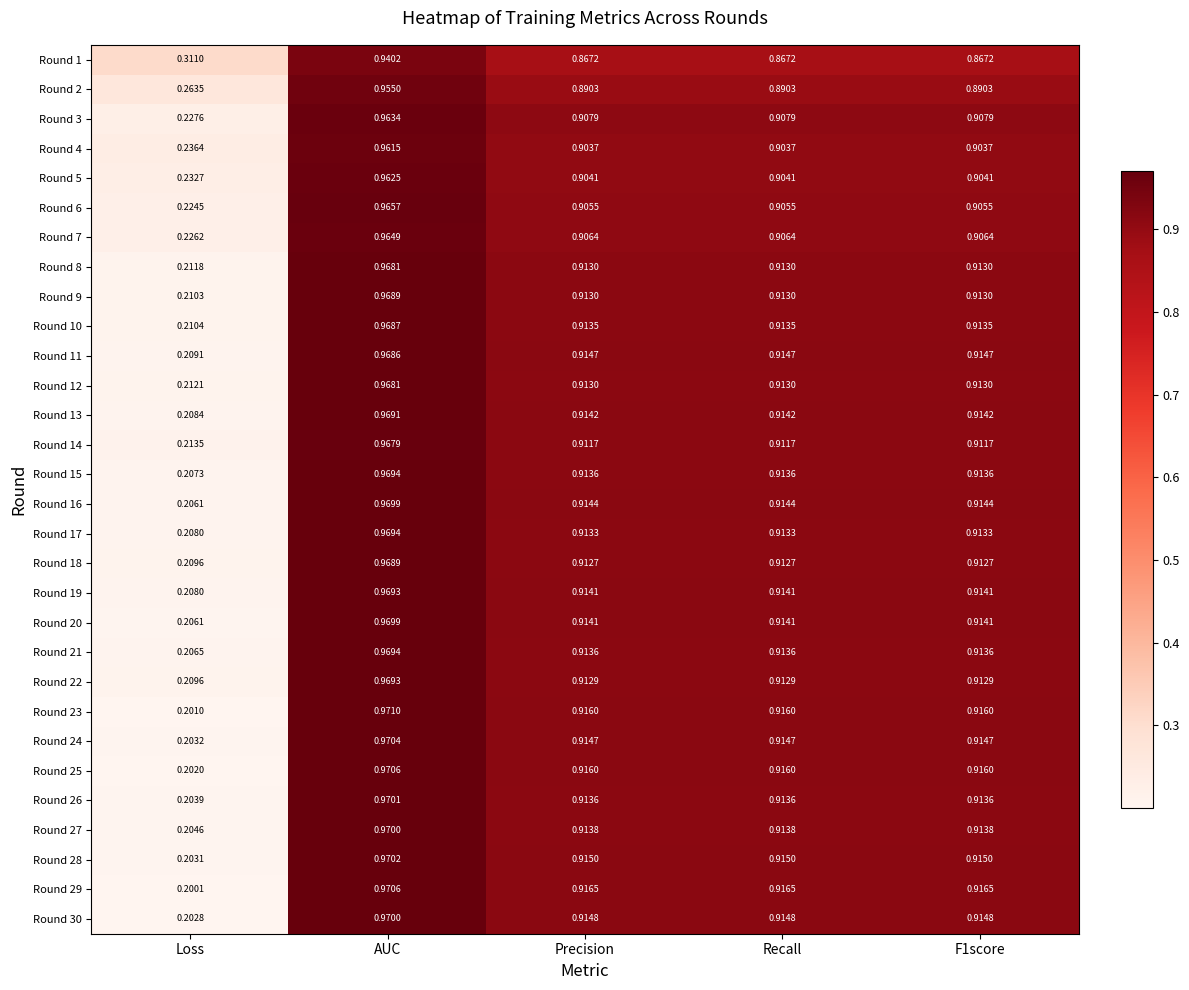

At which category is the sum across all series the highest?

AUC